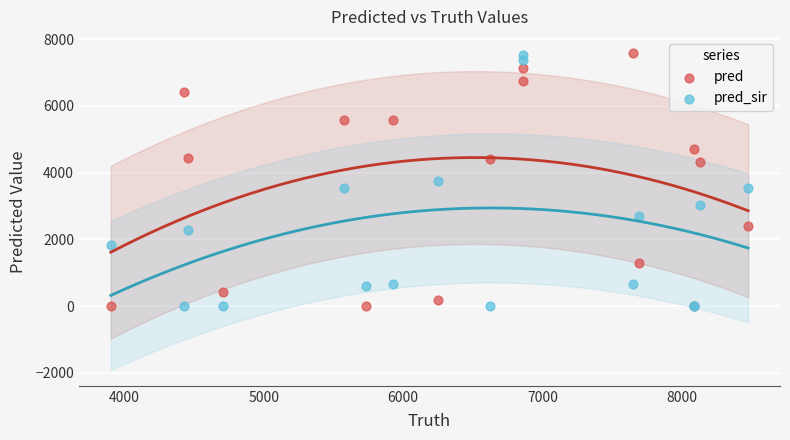

What are all the series names shown in the legend?

pred, pred_sir